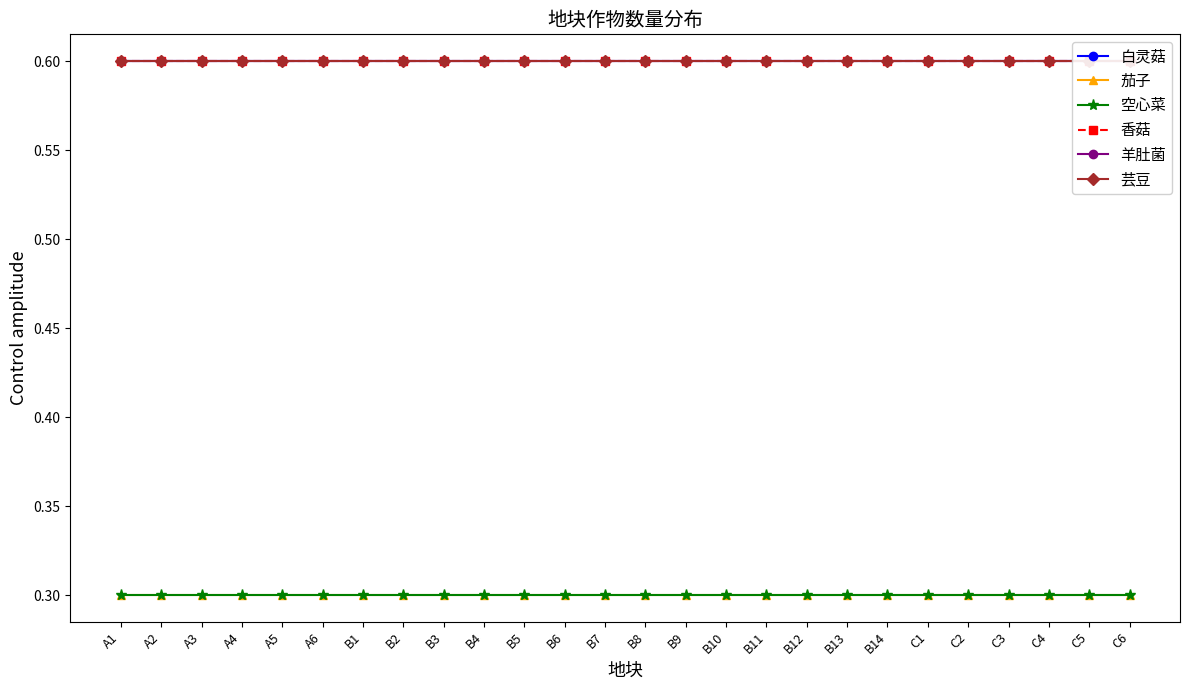

Is it true that 白灵菇 equals 0.6 at B10?

True